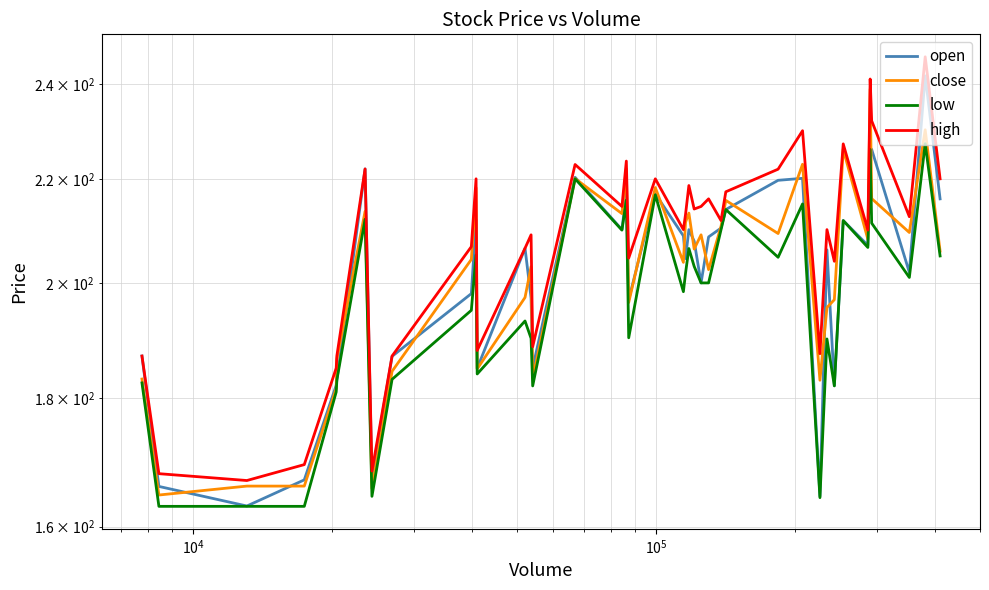

True or false: low and open cross at least once.

False